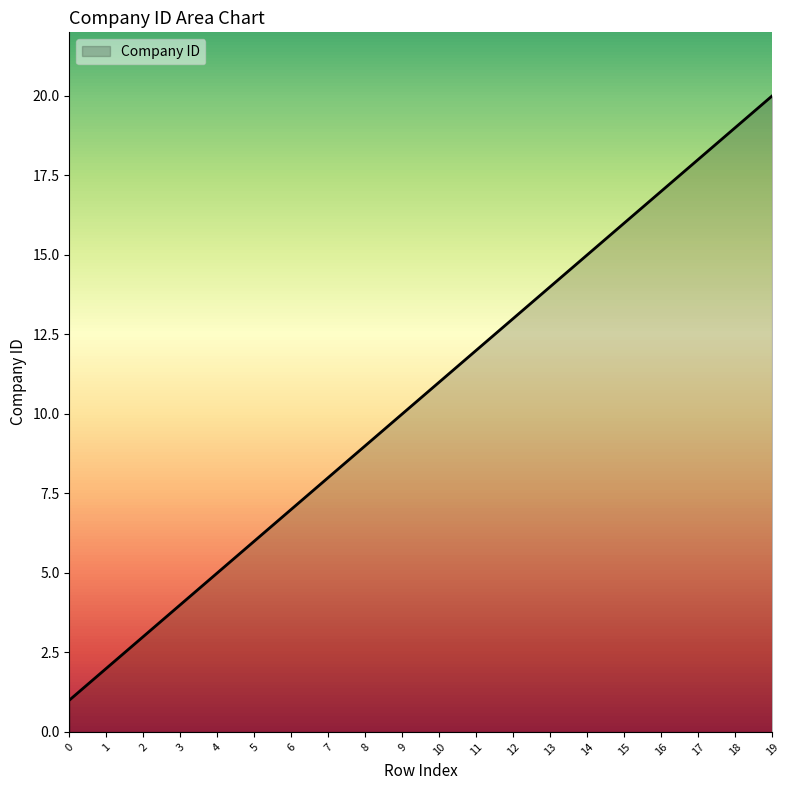

True or false: the data shows 13 at 12.

True